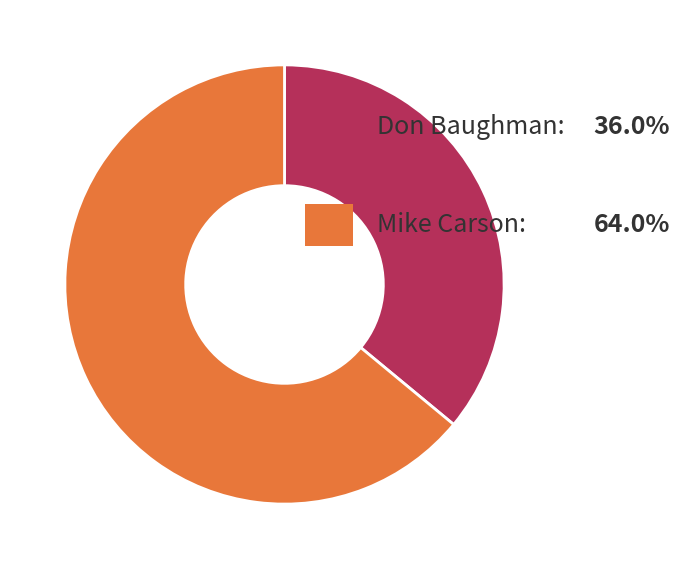

Does any single category account for the majority?

Yes